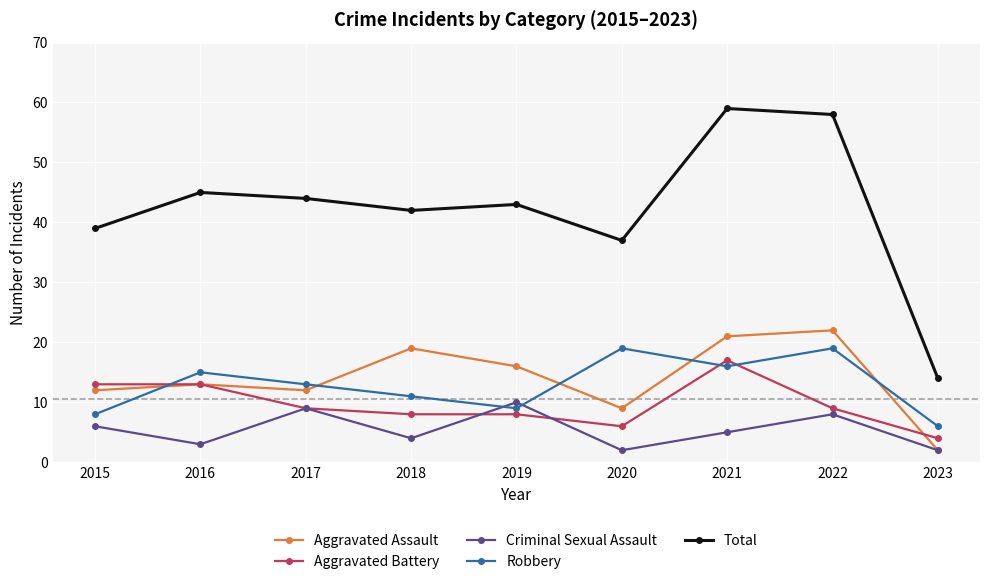

The Aggravated Assault series shows 14 at 2022. True or false?

False